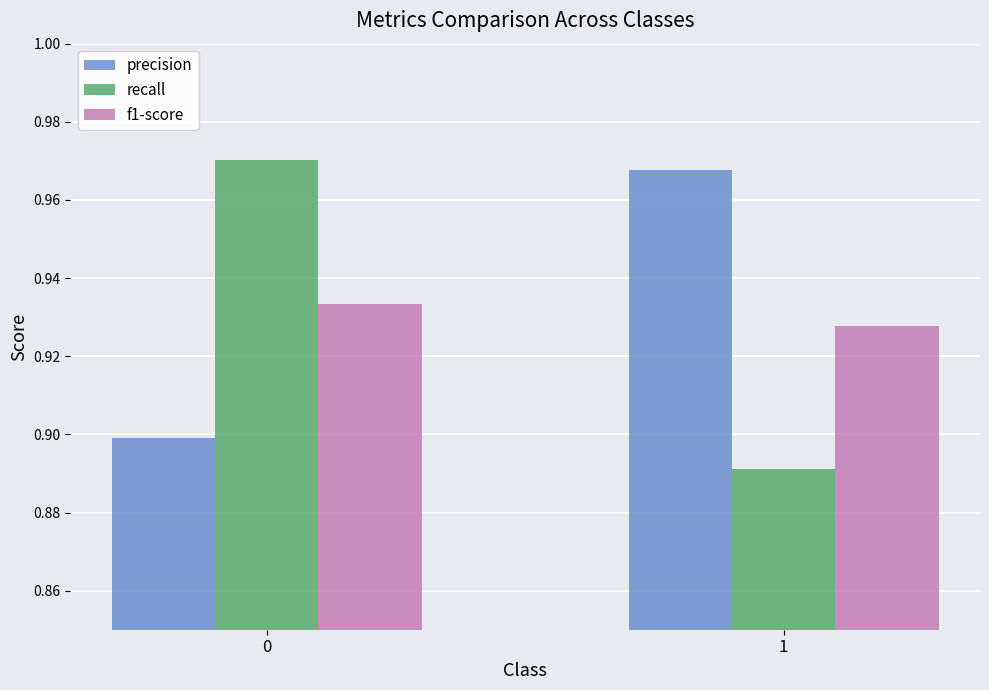

Rank the series by their maximum value, from lowest to highest.

f1-score, precision, recall